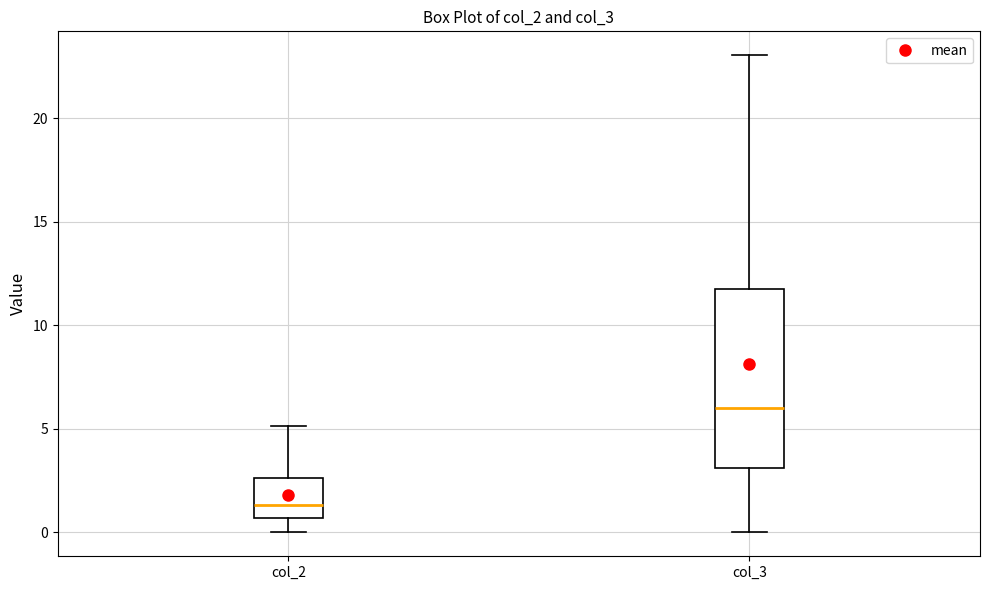

Where does the median line of the box for col_3 sit on the y-axis? The values are not printed on the chart, so give them approximately, as read against the axis.

6.0